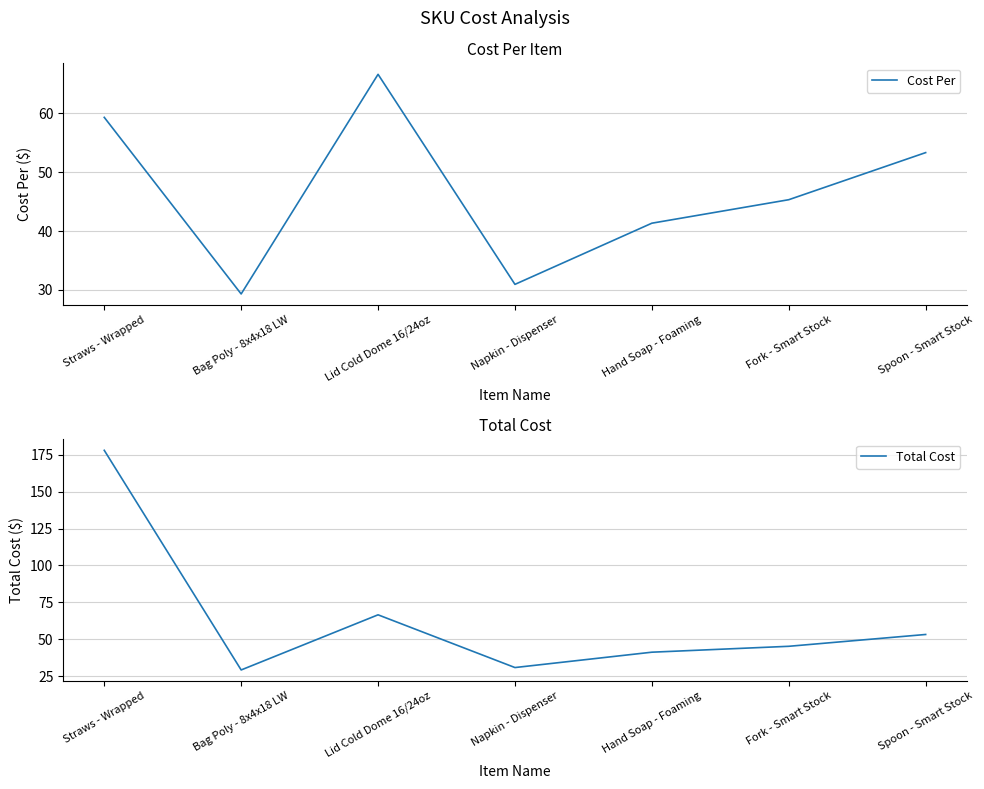

Reading left to right, list all the values displayed in this chart.

Cost Per: 59.3	29.3	66.6	30.9	41.3	45.3	53.3
Total Cost: 177.9	29.3	66.6	30.9	41.3	45.3	53.3